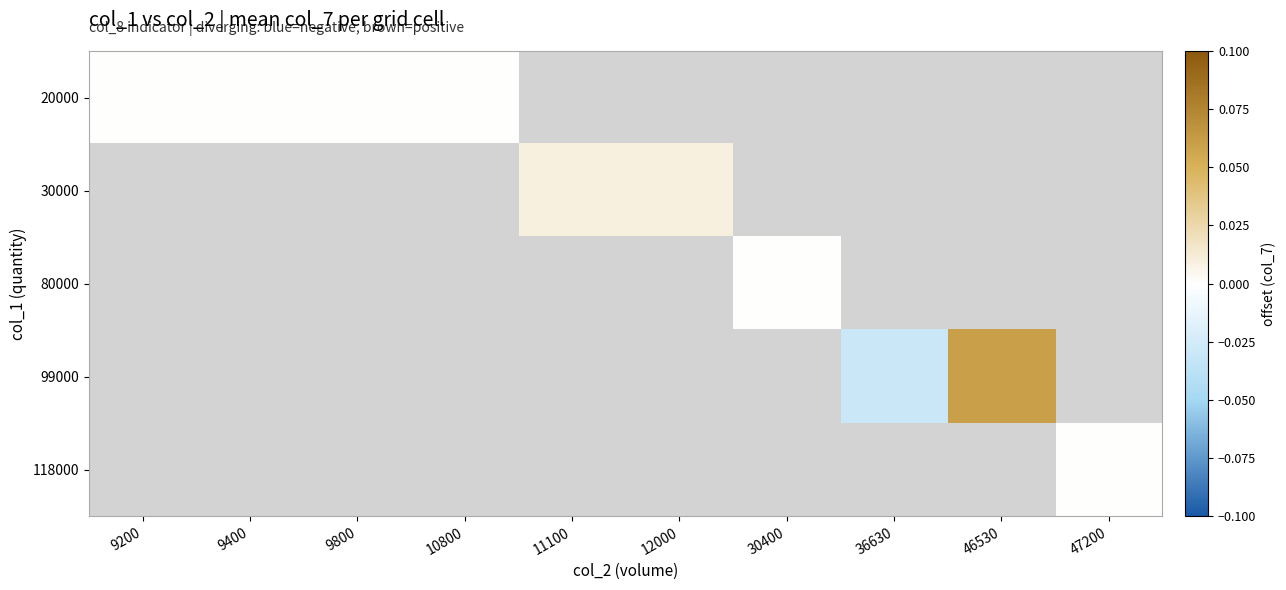

At how many categories does at least one series exceed 0?

3